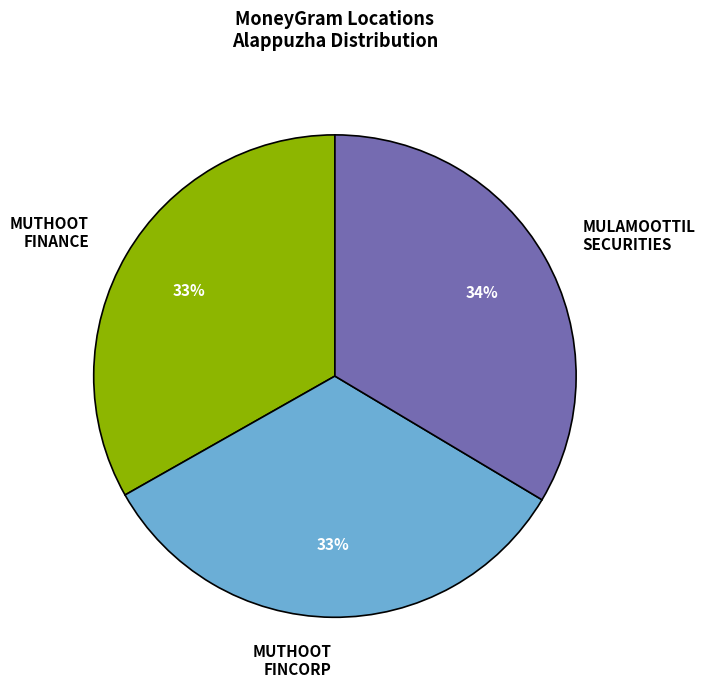

What is the ratio of the value at MUTHOOT FINCORP to the value at MUTHOOT FINANCE?

1.0